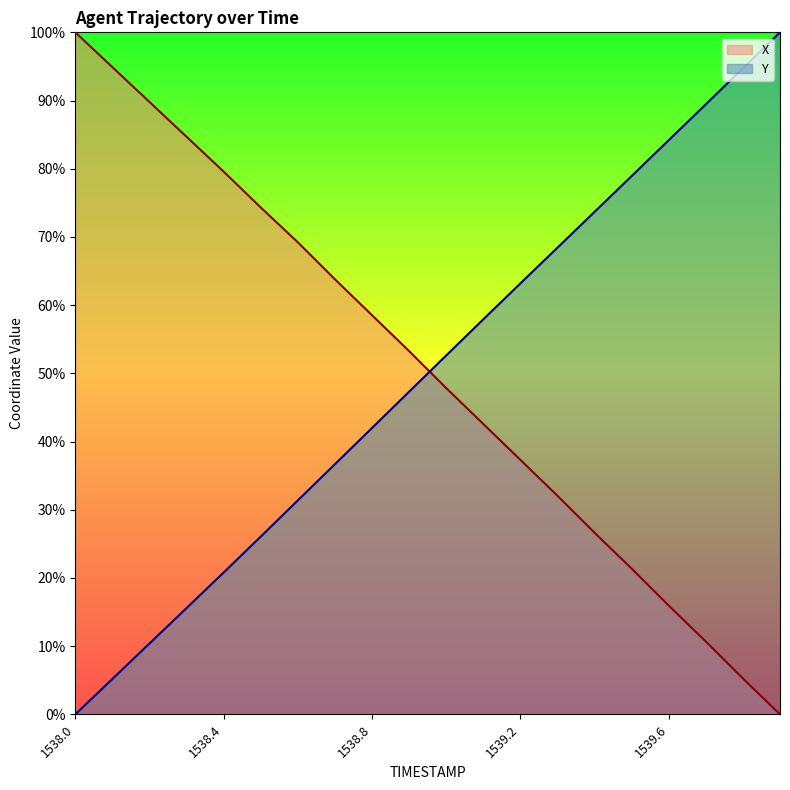

Reading left to right, transcribe all the data shown in this chart.

X: 100.0	94.9	89.8	84.7	79.6	74.3	69.2	63.8	58.5	53.3	47.8	42.6	37.3	32.1	26.6	21.4	15.9	10.7	5.3	0.0
Y: 0.0	5.2	10.4	15.6	20.8	26.1	31.4	36.7	42.0	47.3	52.6	57.9	63.2	68.4	73.7	78.9	84.2	89.4	94.7	100.0